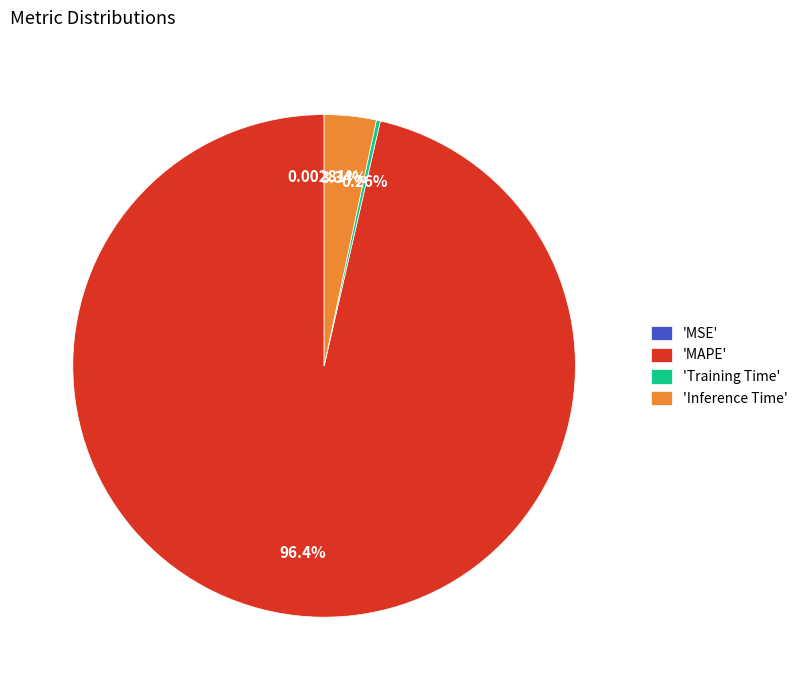

What is the largest slice in the pie chart?

'MAPE'